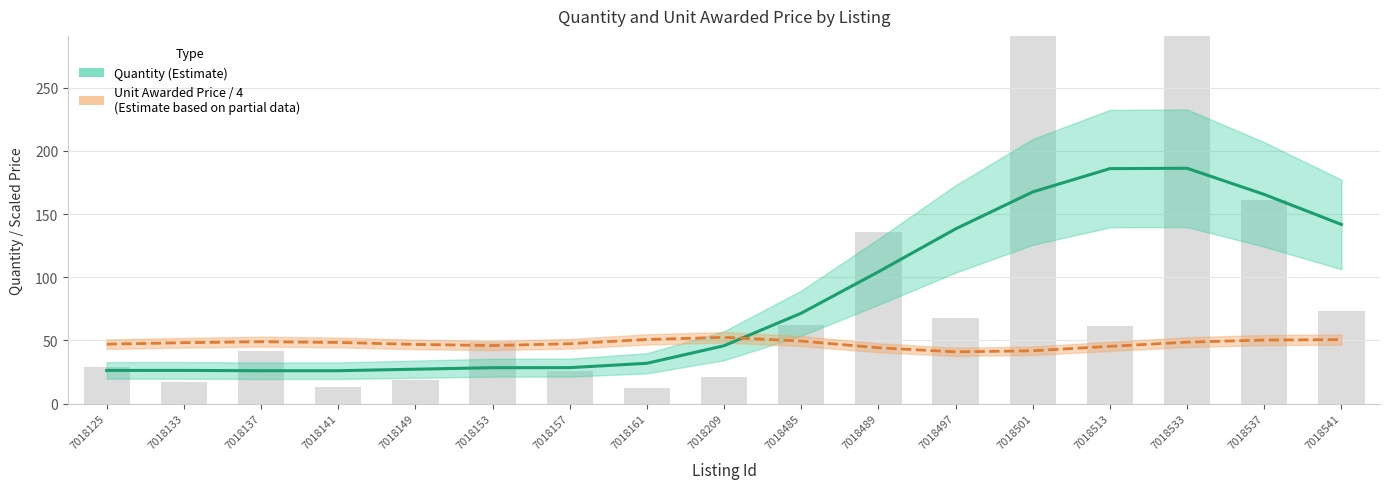

Which has a higher value, 7018501 or 7018149?

7018501